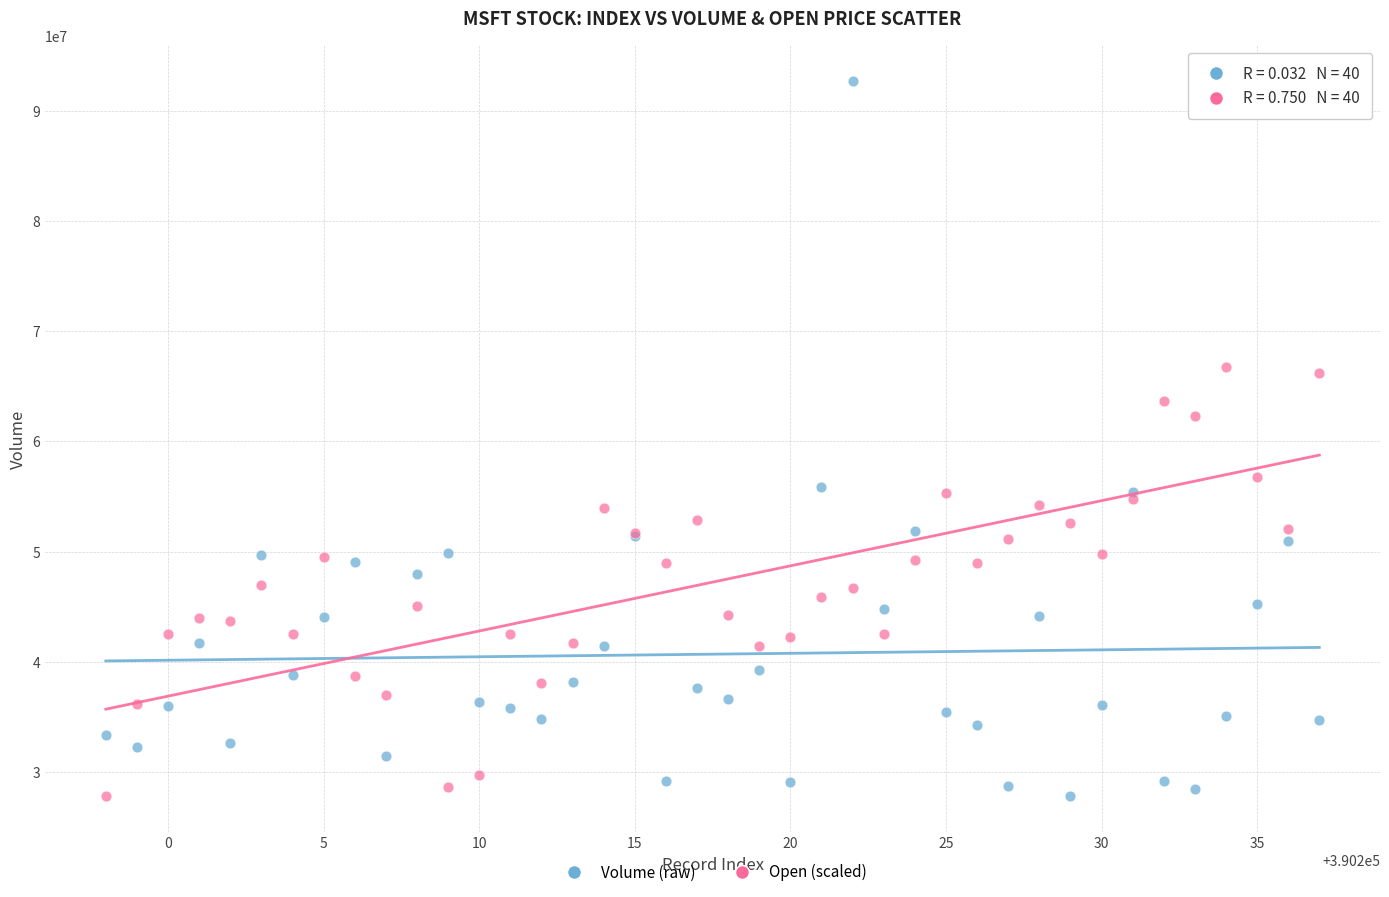

What are all the series names shown in the legend?

Volume (raw), Open (scaled)